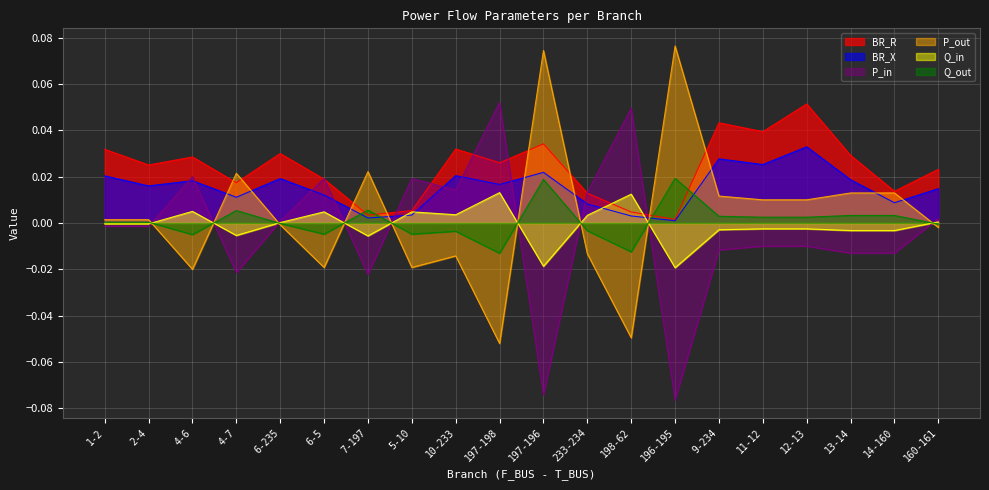

What position from the right is 197-198?

11